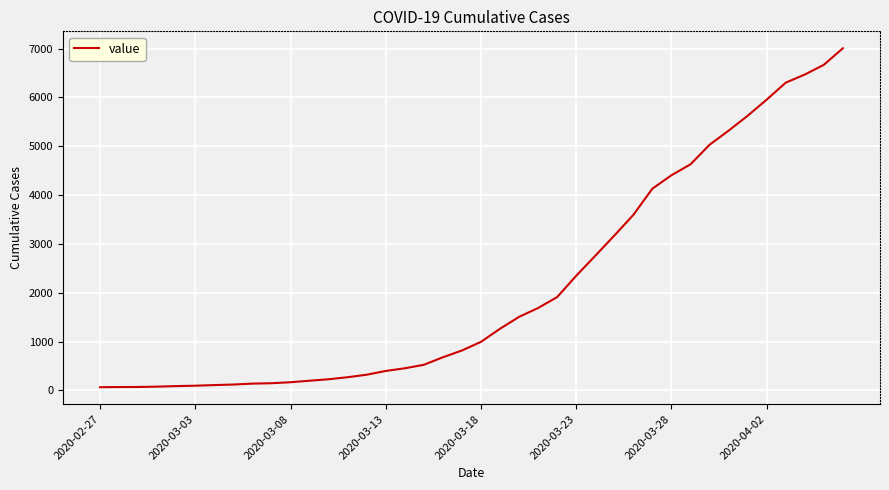

What is the maximum value shown in the chart?

7005